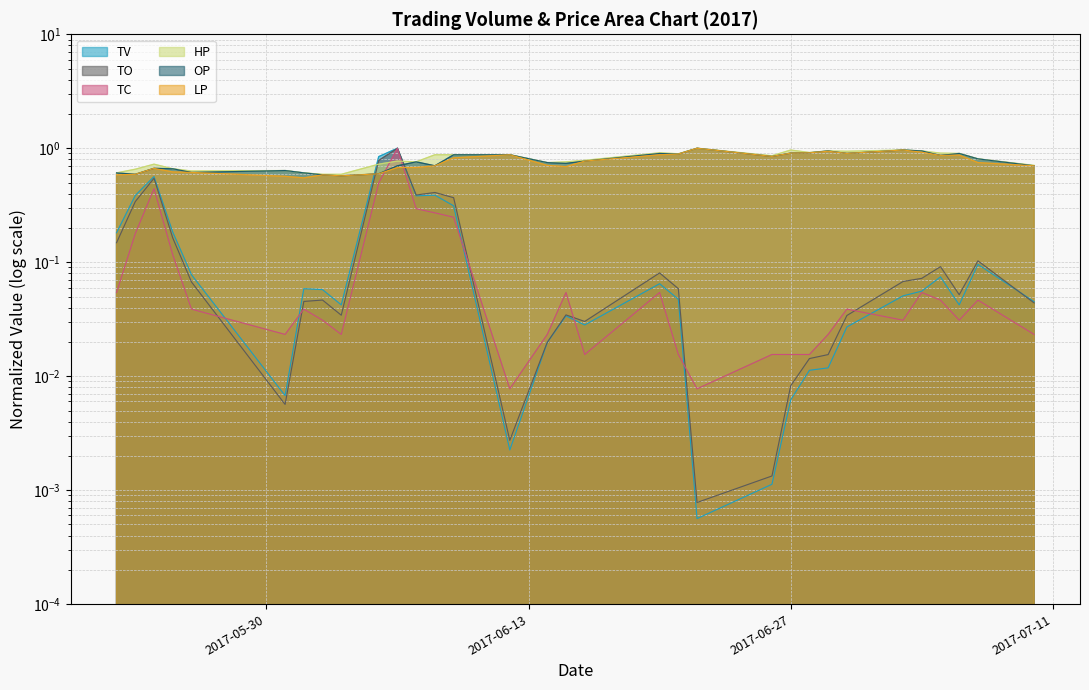

True or false: TO has more than 1 interior local peaks.

True